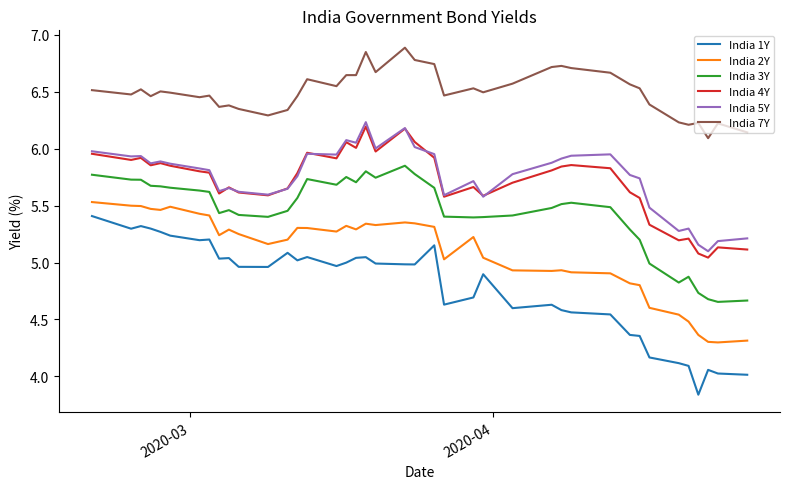

Does the chart have visible grid lines?

No